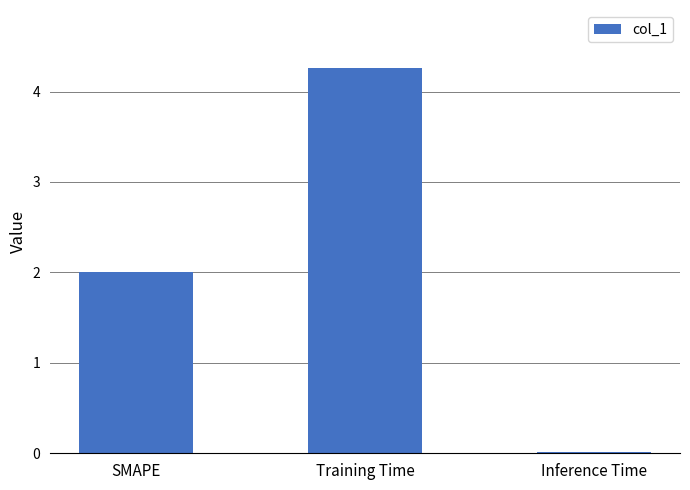

Where is the data nearest to the value 2?

SMAPE